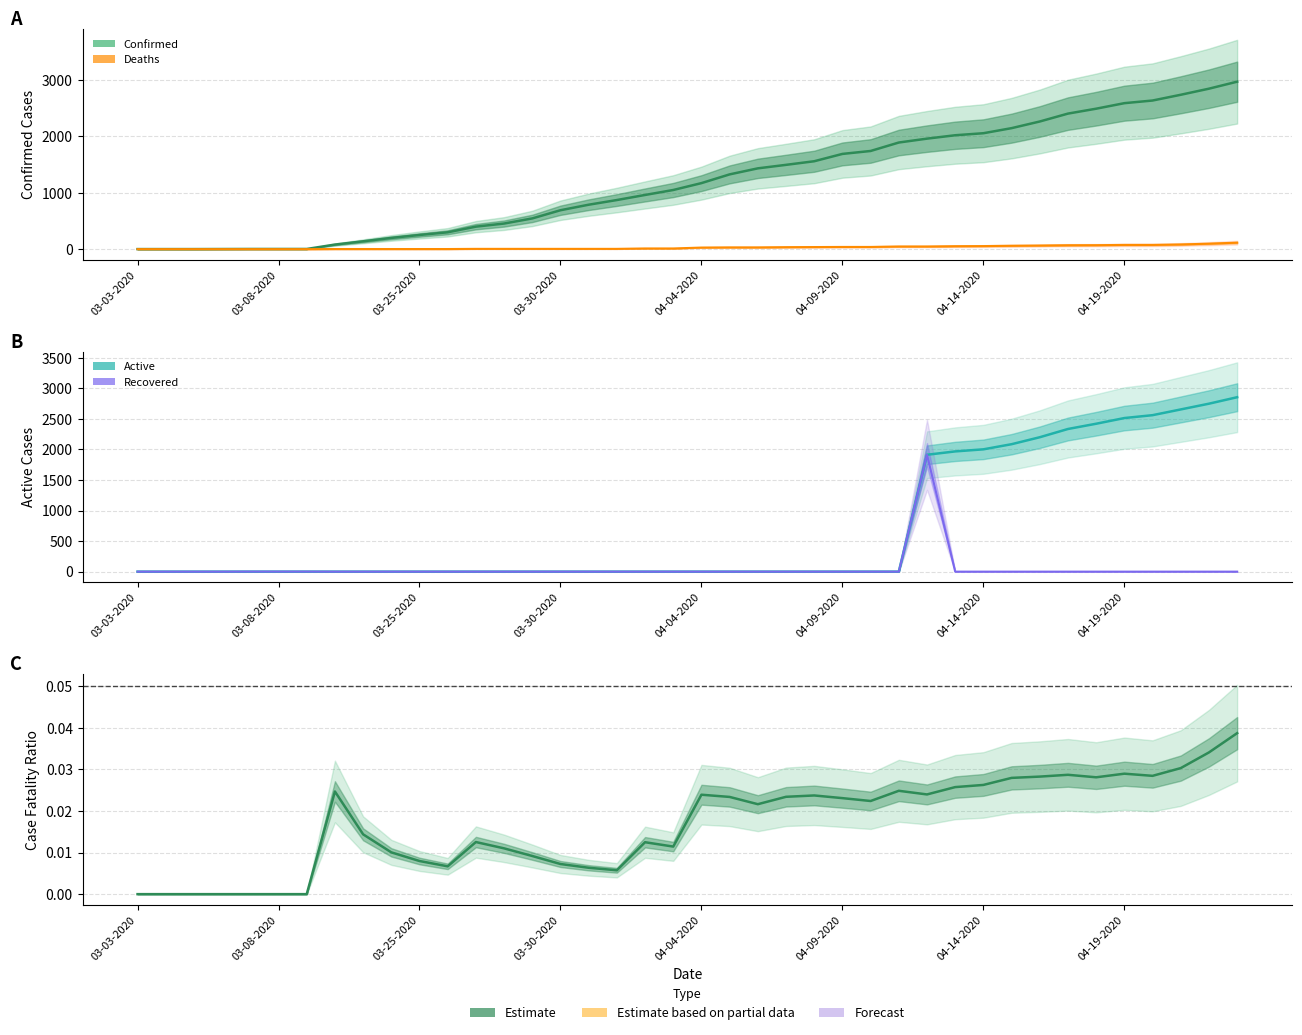

Does the chart have visible grid lines?

Yes